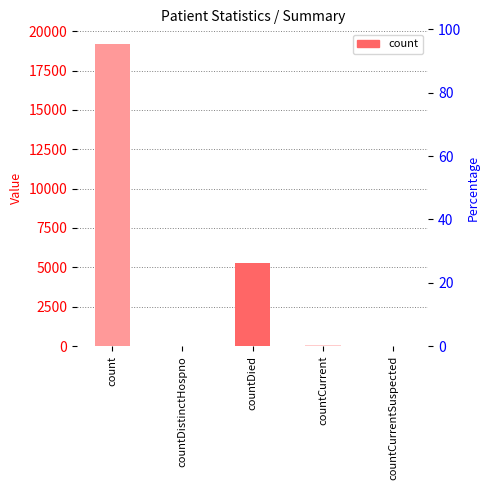

How many data points are above 37?

2